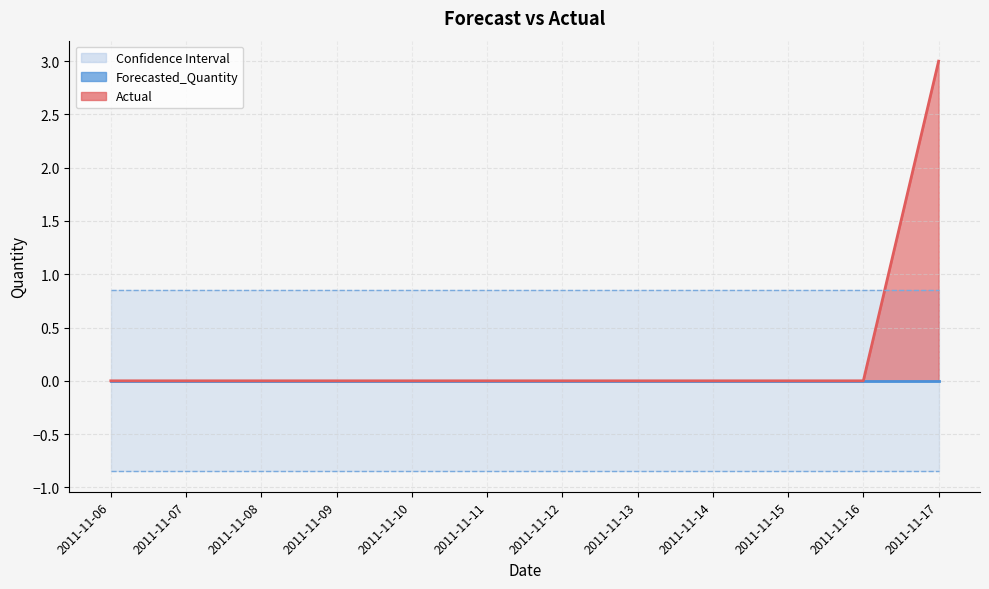

The Actual series shows 3.0 at 2011-11-17. True or false?

True